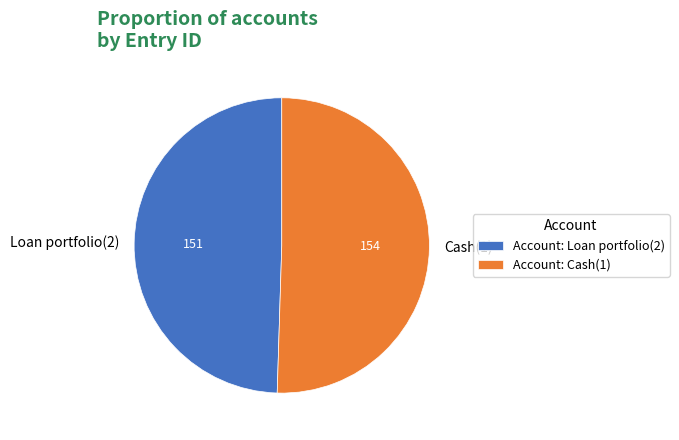

Is the sum of Loan portfolio(2) and Cash(1) greater than half?

Yes